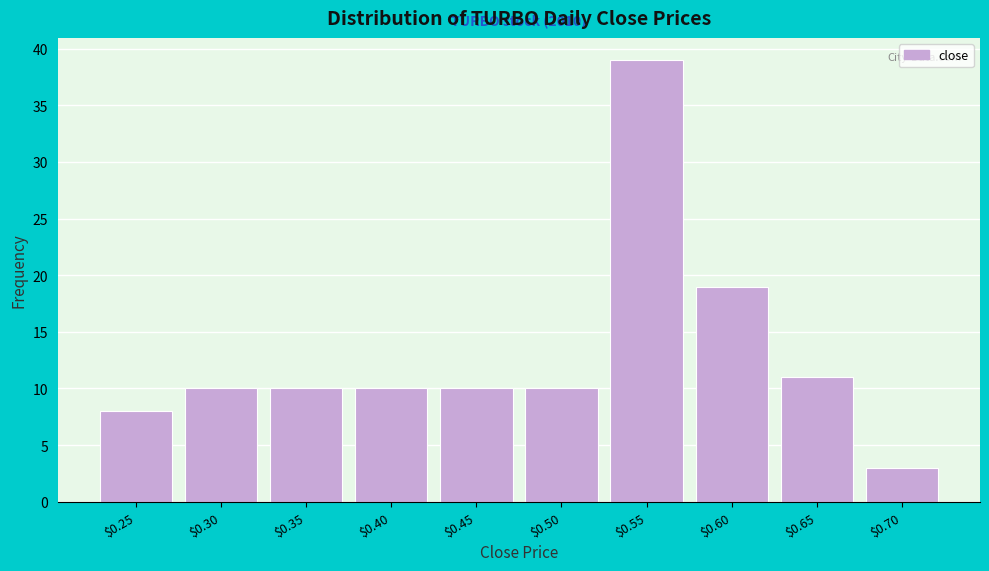

Reading left to right, list all the values displayed in this chart.

8	10	10	10	10	10	39	19	11	3